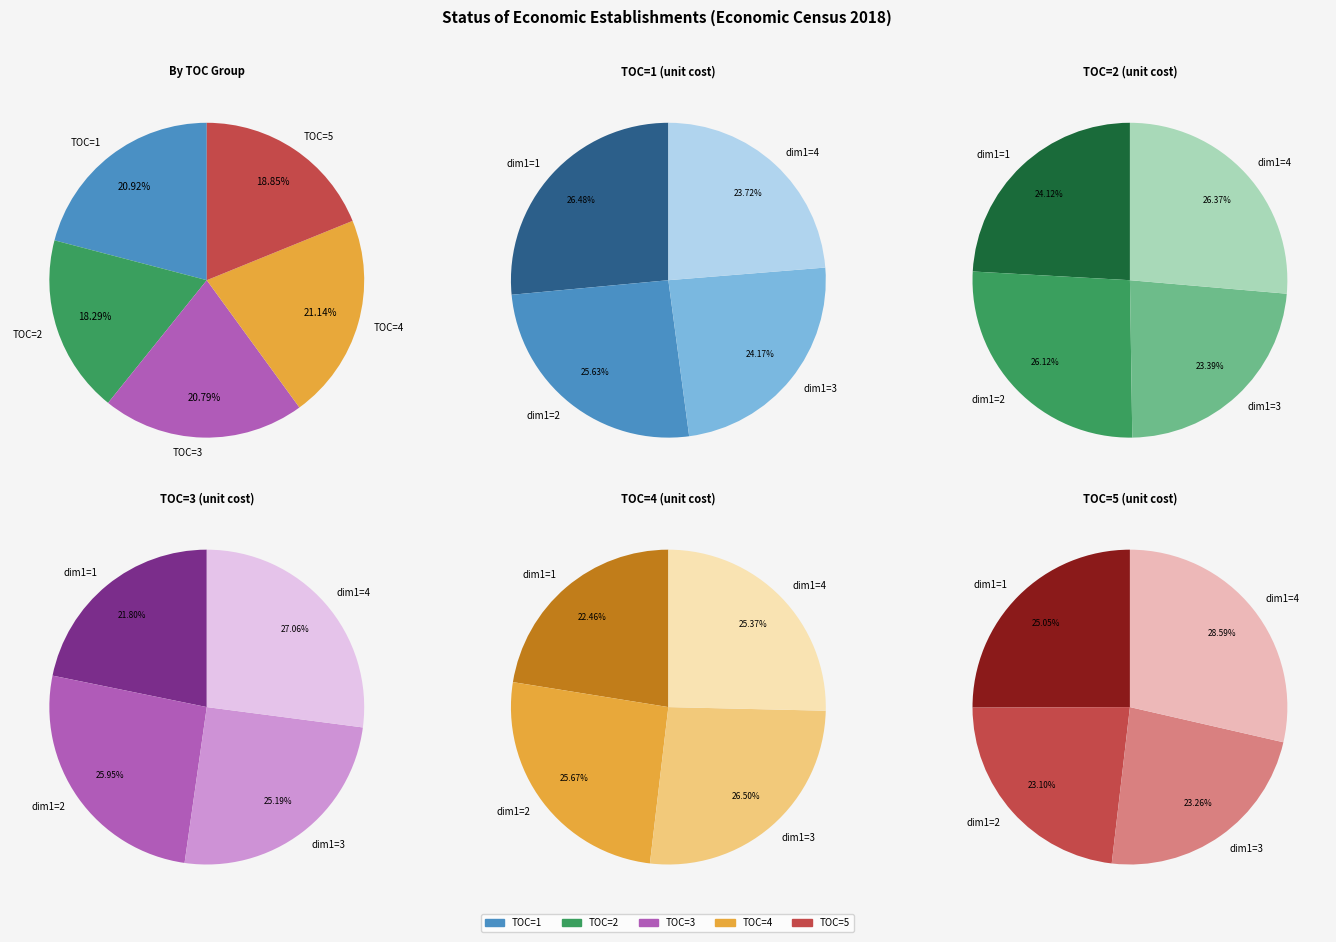

To the nearest percent, what portion does dim1=2 represent?

26%